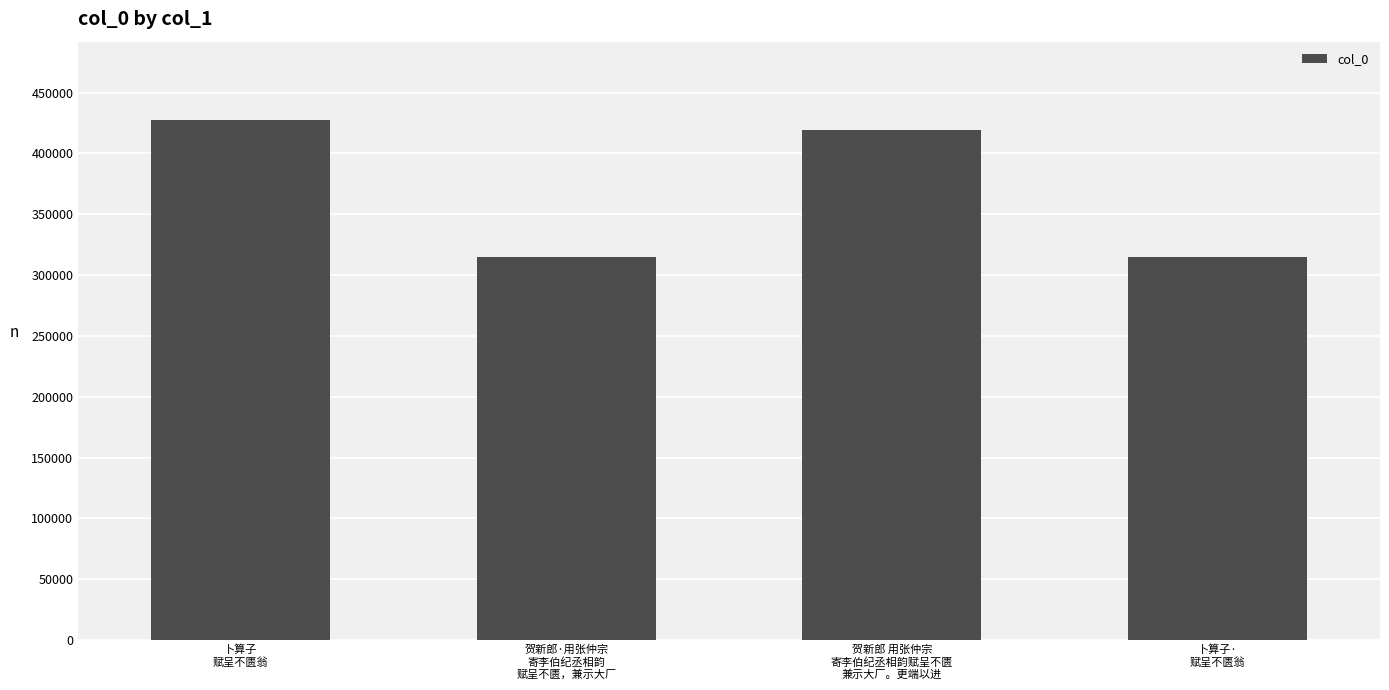

What is the average value?

369202